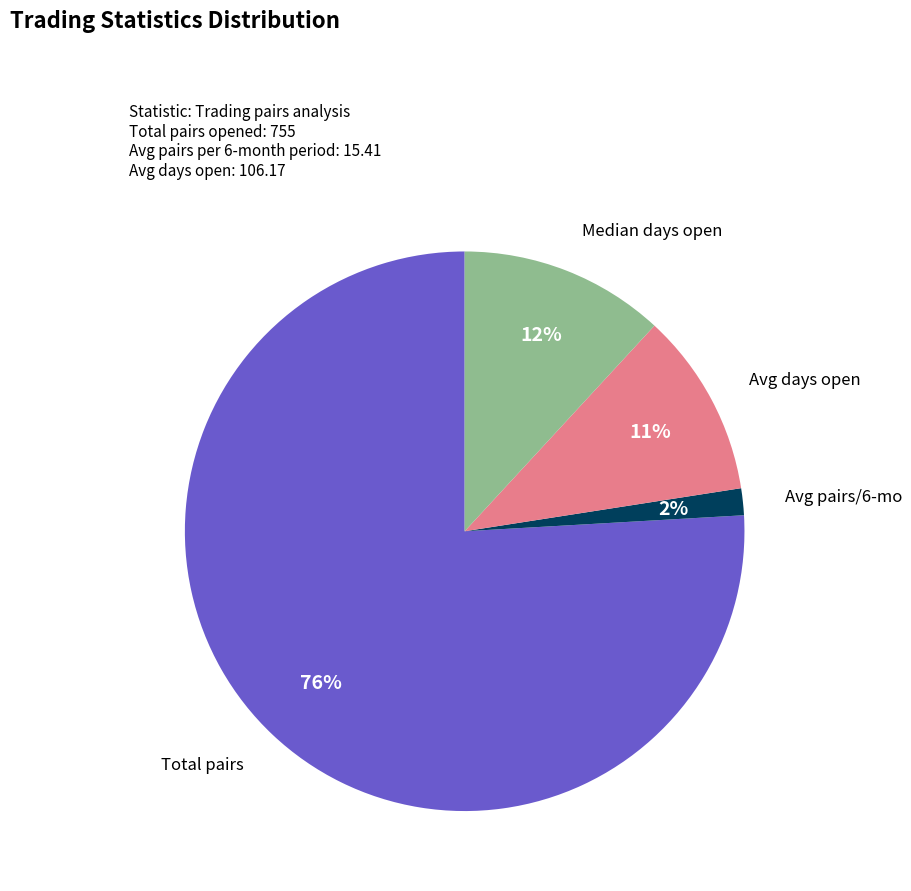

Does any single category account for the majority?

Yes